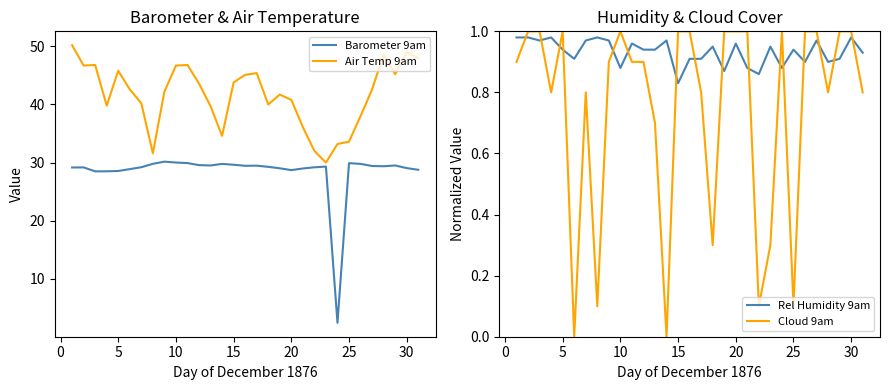

Is it true that Barometer 9am equals 49.8 at 30?

False